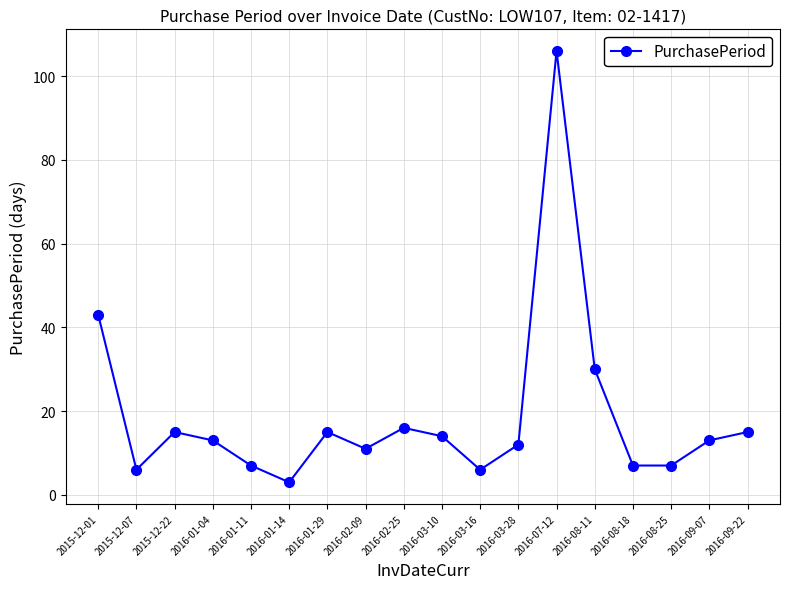

Is this an area chart (filled region under the line)?

No